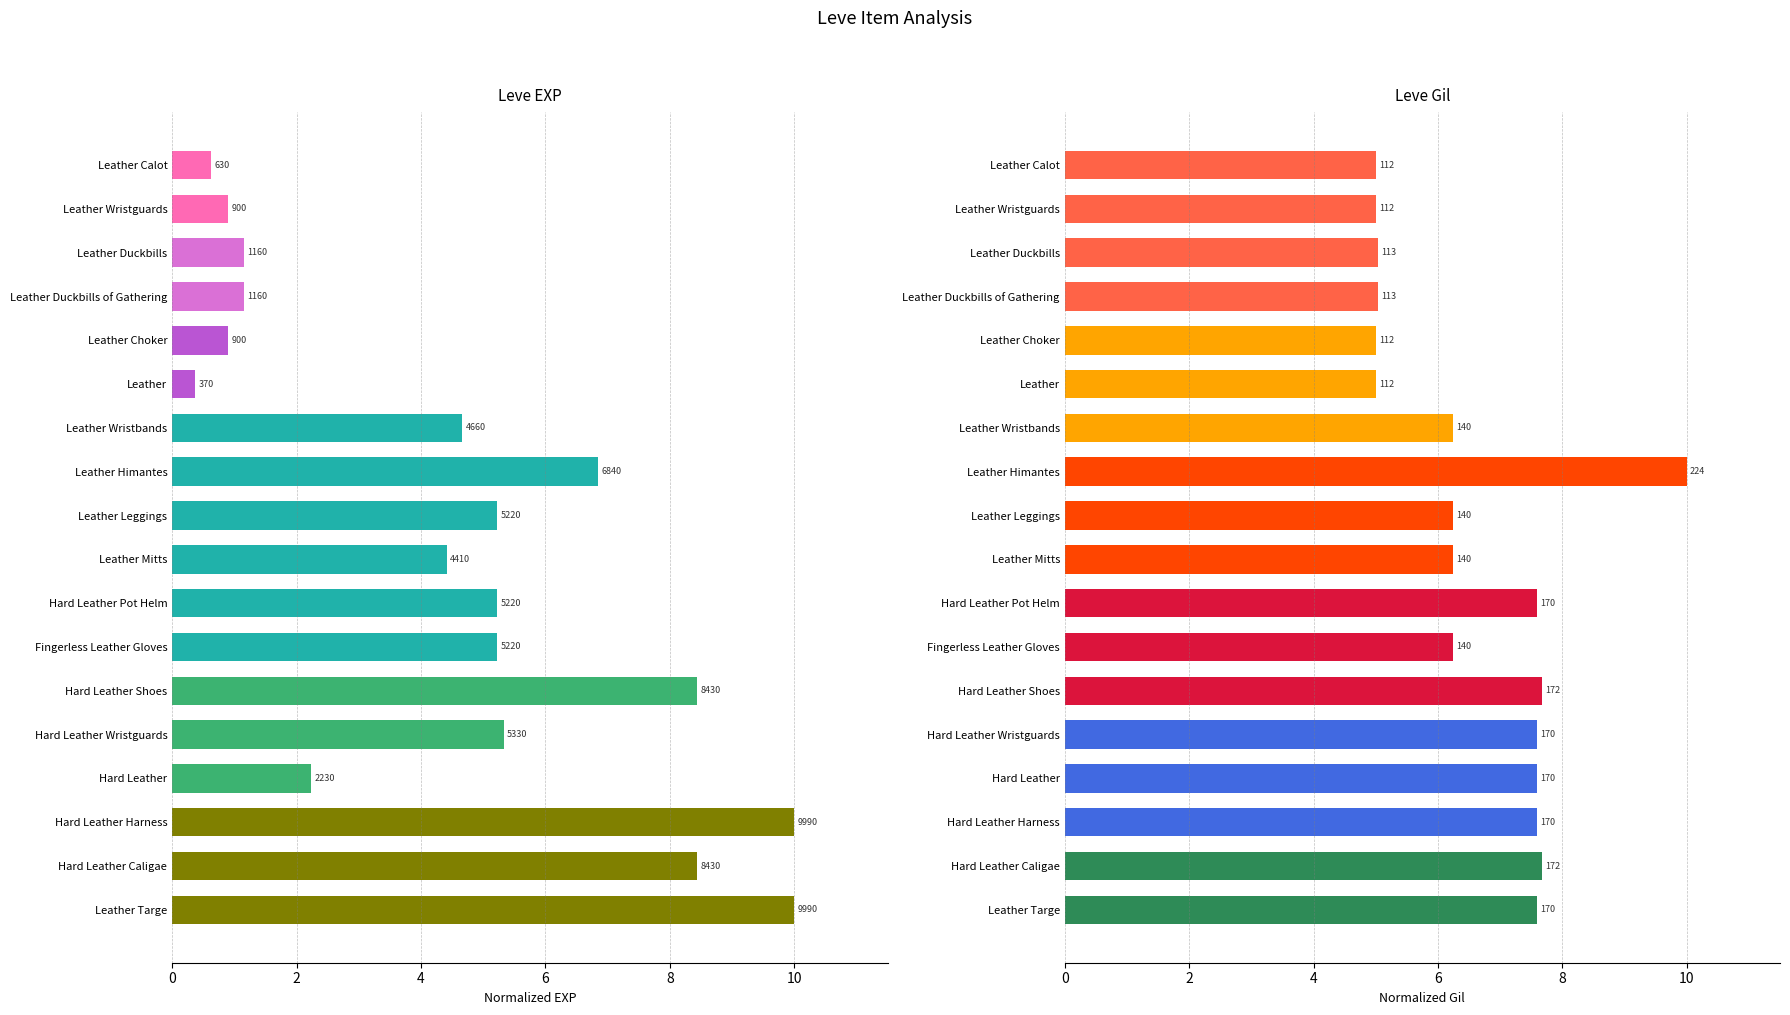

The value of Leve EXP at Leather Wristguards is 1.6. True or false?

False